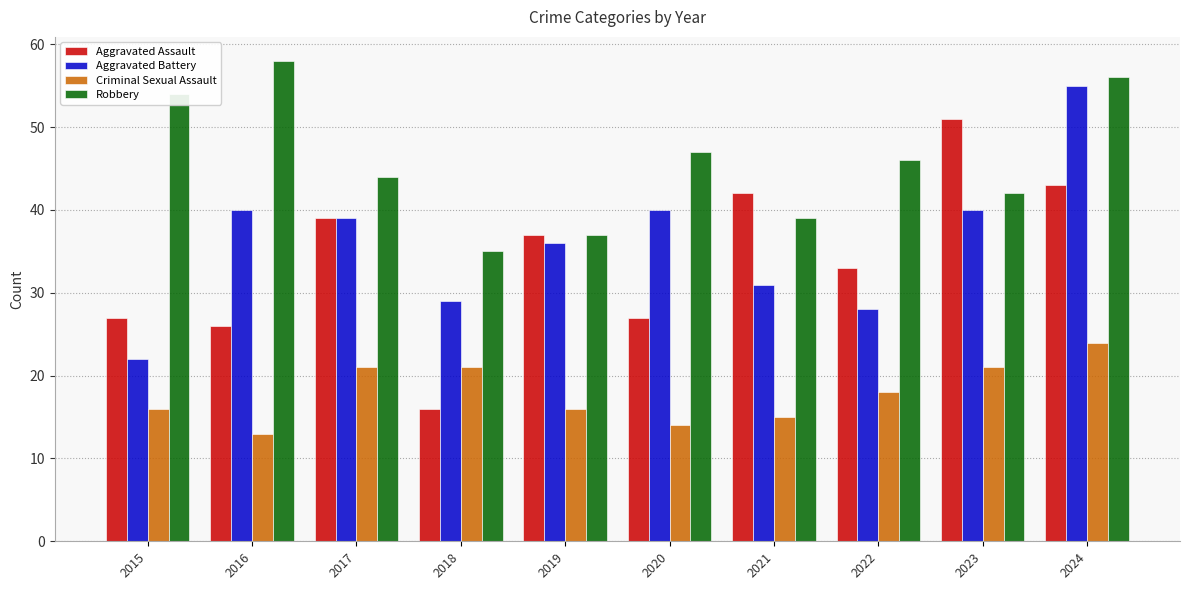

The value of Aggravated Battery at 2021 is 31. True or false?

True